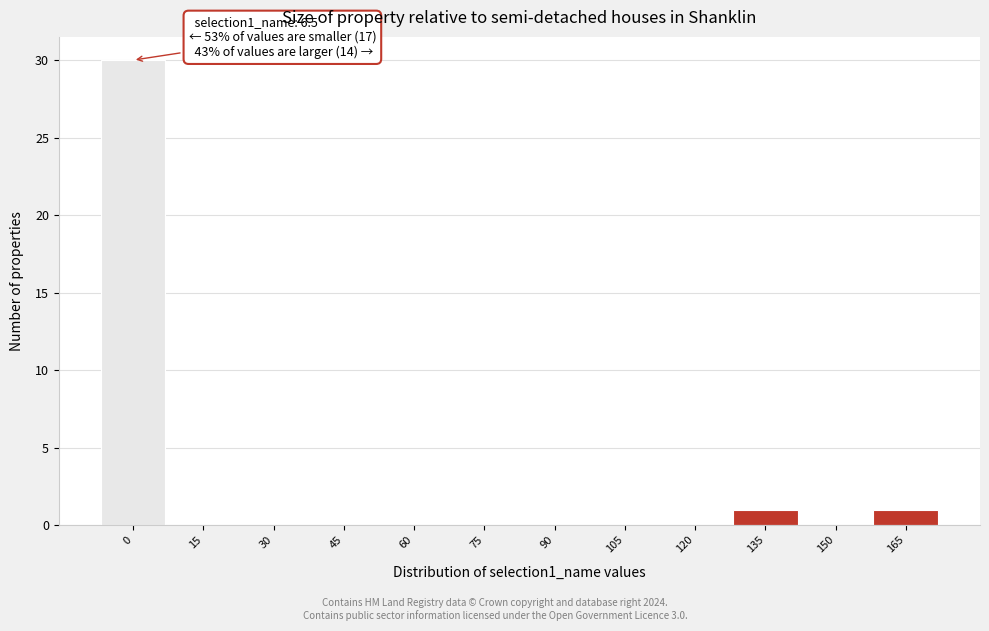

Reading left to right, extract all data points from this chart.

0=30	15=0	30=0	45=0	60=0	75=0	90=0	105=0	120=0	135=1	150=0	165=1